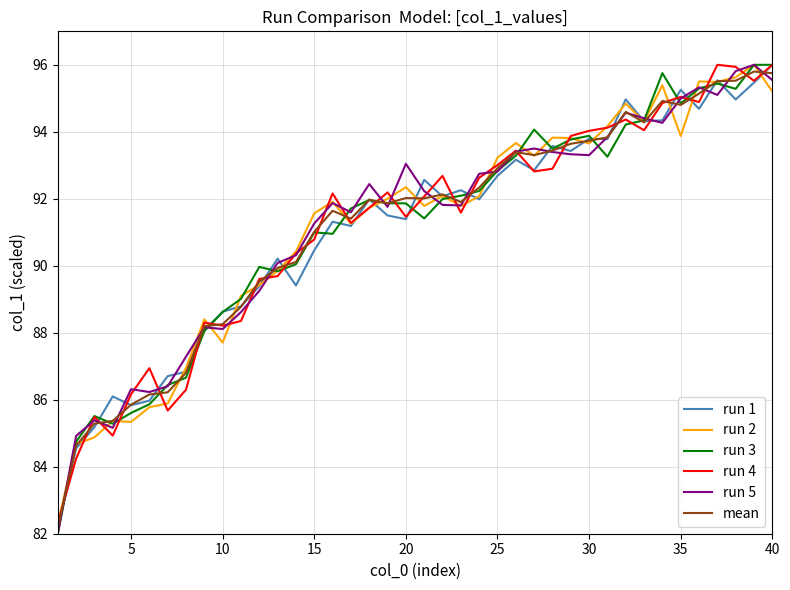

What is the minimum value shown in the chart?

82.0